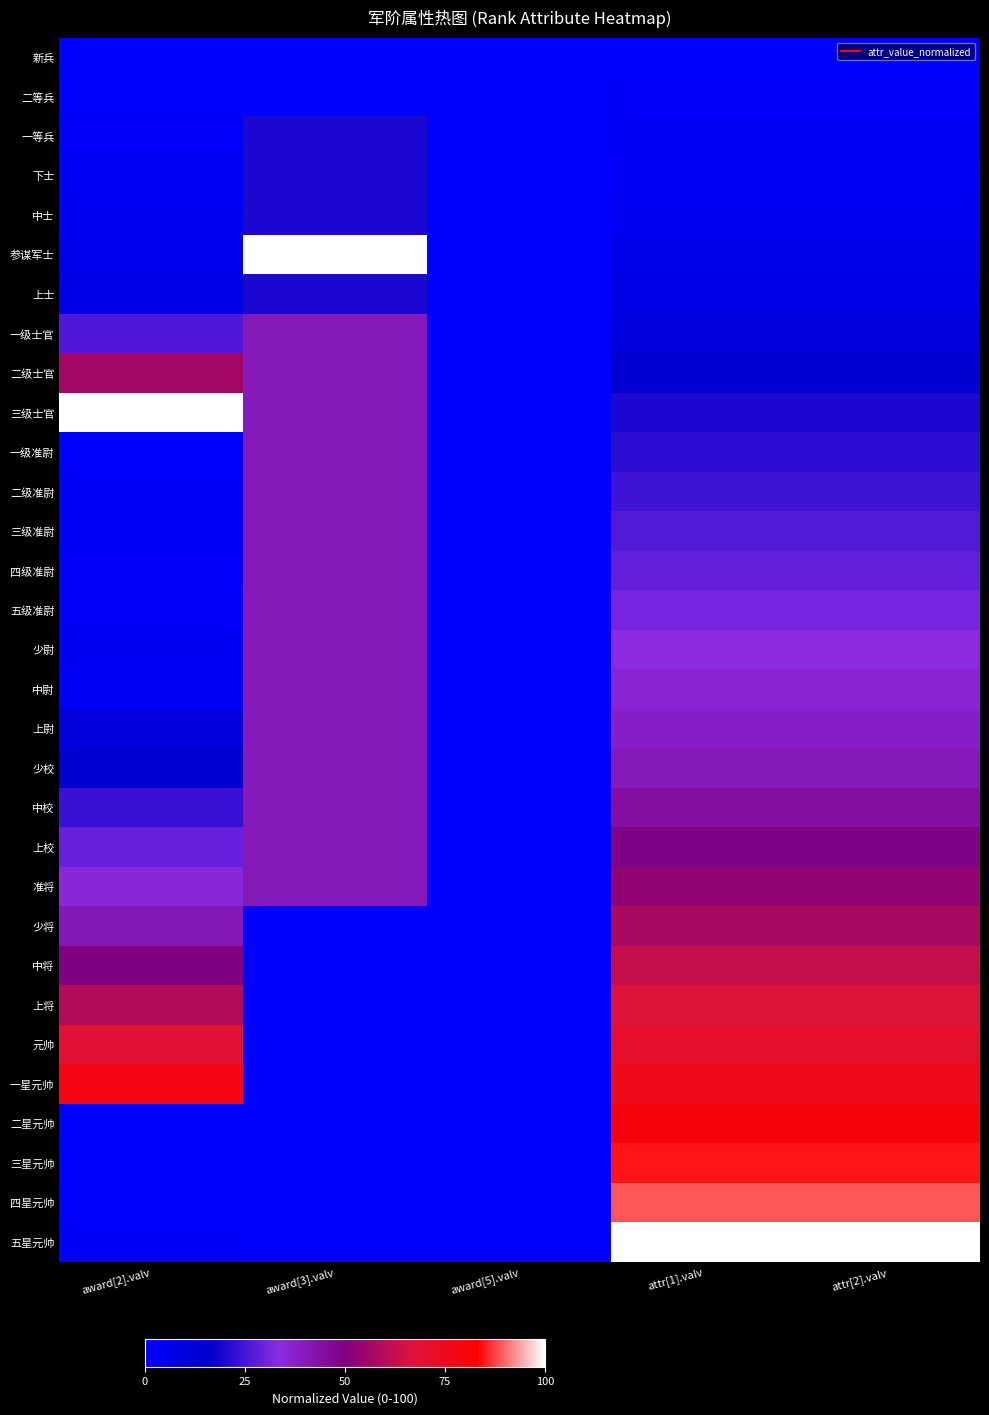

Reading left to right, extract all data points from this chart.

新兵: award[2].valv=0.0	award[3].valv=0.0	award[5].valv=0.0	attr[1].valv=0.0	attr[2].valv=0.0
二等兵: award[2].valv=0.2	award[3].valv=0.0	award[5].valv=0.0	attr[1].valv=0.9	attr[2].valv=0.9
一等兵: award[2].valv=1.7	award[3].valv=20.0	award[5].valv=0.0	attr[1].valv=2.2	attr[2].valv=2.2
下士: award[2].valv=2.6	award[3].valv=20.0	award[5].valv=0.0	attr[1].valv=3.1	attr[2].valv=3.1
中士: award[2].valv=4.2	award[3].valv=20.0	award[5].valv=0.0	attr[1].valv=4.4	attr[2].valv=4.4
参谋军士: award[2].valv=6.3	award[3].valv=100.0	award[5].valv=0.0	attr[1].valv=6.7	attr[2].valv=6.7
上士: award[2].valv=8.7	award[3].valv=20.0	award[5].valv=0.0	attr[1].valv=8.9	attr[2].valv=8.9
一级士官: award[2].valv=26.5	award[3].valv=40.0	award[5].valv=0.0	attr[1].valv=11.1	attr[2].valv=11.1
二级士官: award[2].valv=56.5	award[3].valv=40.0	award[5].valv=0.0	attr[1].valv=15.6	attr[2].valv=15.6
三级士官: award[2].valv=100.0	award[3].valv=40.0	award[5].valv=0.0	attr[1].valv=20.0	attr[2].valv=20.0
一级准尉: award[2].valv=0.3	award[3].valv=40.0	award[5].valv=0.0	attr[1].valv=22.2	attr[2].valv=22.2
二级准尉: award[2].valv=0.5	award[3].valv=40.0	award[5].valv=0.0	attr[1].valv=24.4	attr[2].valv=24.4
三级准尉: award[2].valv=0.6	award[3].valv=40.0	award[5].valv=0.0	attr[1].valv=26.7	attr[2].valv=26.7
四级准尉: award[2].valv=0.8	award[3].valv=40.0	award[5].valv=0.0	attr[1].valv=28.9	attr[2].valv=28.9
五级准尉: award[2].valv=1.9	award[3].valv=40.0	award[5].valv=0.0	attr[1].valv=31.1	attr[2].valv=31.1
少尉: award[2].valv=3.2	award[3].valv=40.0	award[5].valv=0.0	attr[1].valv=33.3	attr[2].valv=33.3
中尉: award[2].valv=2.9	award[3].valv=40.0	award[5].valv=0.0	attr[1].valv=35.6	attr[2].valv=35.6
上尉: award[2].valv=11.5	award[3].valv=40.0	award[5].valv=0.0	attr[1].valv=37.8	attr[2].valv=37.8
少校: award[2].valv=15.4	award[3].valv=40.0	award[5].valv=0.0	attr[1].valv=40.0	attr[2].valv=40.0
中校: award[2].valv=23.6	award[3].valv=40.0	award[5].valv=0.0	attr[1].valv=44.4	attr[2].valv=44.4
上校: award[2].valv=29.4	award[3].valv=40.0	award[5].valv=0.0	attr[1].valv=48.9	attr[2].valv=48.9
准将: award[2].valv=34.5	award[3].valv=40.0	award[5].valv=0.0	attr[1].valv=53.3	attr[2].valv=53.3
少将: award[2].valv=40.2	award[3].valv=0.0	award[5].valv=0.0	attr[1].valv=57.8	attr[2].valv=57.8
中将: award[2].valv=49.7	award[3].valv=0.0	award[5].valv=0.0	attr[1].valv=62.2	attr[2].valv=62.2
上将: award[2].valv=59.3	award[3].valv=0.0	award[5].valv=0.0	attr[1].valv=66.7	attr[2].valv=66.7
元帅: award[2].valv=69.1	award[3].valv=0.0	award[5].valv=0.0	attr[1].valv=71.1	attr[2].valv=71.1
一星元帅: award[2].valv=78.8	award[3].valv=0.0	award[5].valv=0.0	attr[1].valv=75.6	attr[2].valv=75.6
二星元帅: award[2].valv=0.1	award[3].valv=0.0	award[5].valv=0.0	attr[1].valv=80.0	attr[2].valv=80.0
三星元帅: award[2].valv=0.2	award[3].valv=0.0	award[5].valv=0.0	attr[1].valv=84.4	attr[2].valv=84.4
四星元帅: award[2].valv=0.3	award[3].valv=0.0	award[5].valv=0.0	attr[1].valv=88.9	attr[2].valv=88.9
五星元帅: award[2].valv=0.5	award[3].valv=0.0	award[5].valv=0.0	attr[1].valv=100.0	attr[2].valv=100.0